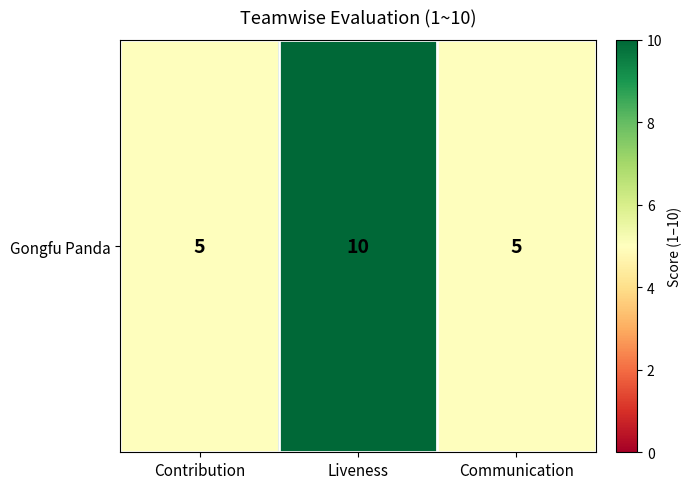

The value at Contribution is 3. True or false?

False